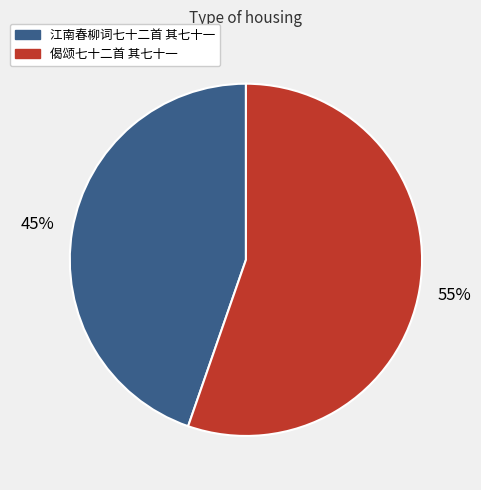

To the nearest percent, what portion does 江南春柳词七十二首 其七十一 represent?

45%